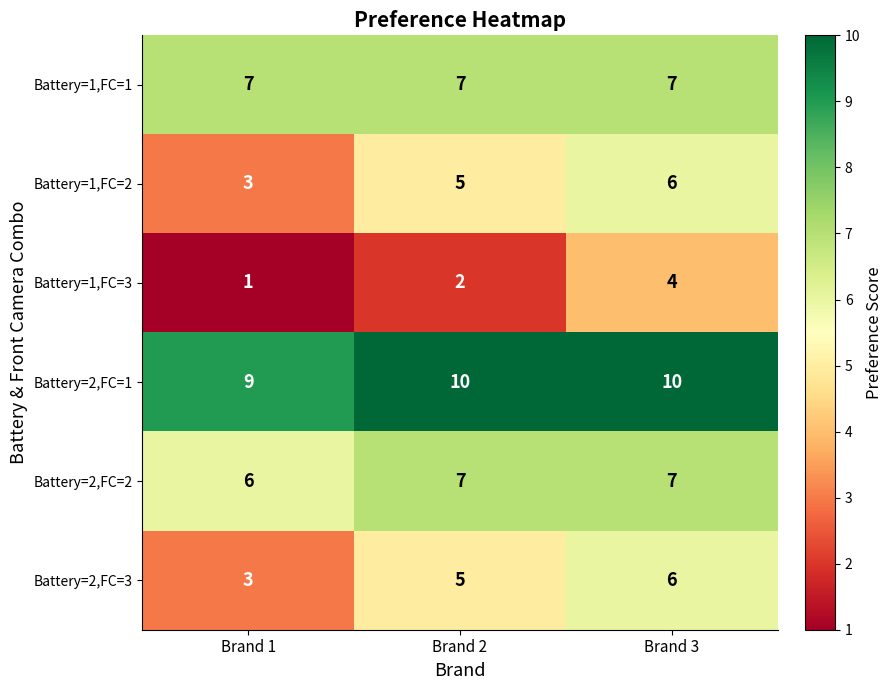

At how many categories does at least one series exceed 3?

3